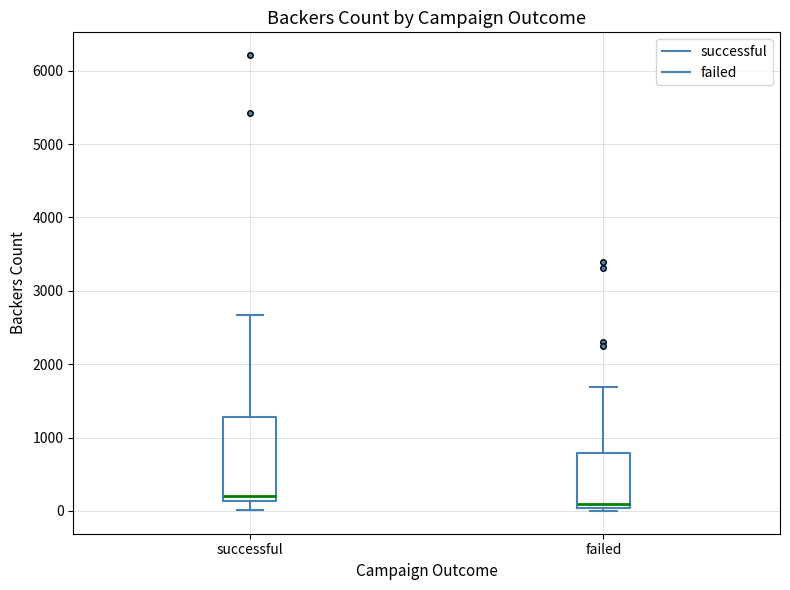

Reading left to right, transcribe this box plot: for each box, give where its median line is, the range the box spans, and where its two whiskers end, as read against the y-axis. The values are not printed on the chart, so give them approximately, as read against the axis.

successful: median 200, box 100 to 1300, whiskers 0 to 2700
failed: median 100, box 0 to 800, whiskers 0 (just below the box's lower edge) to 1700